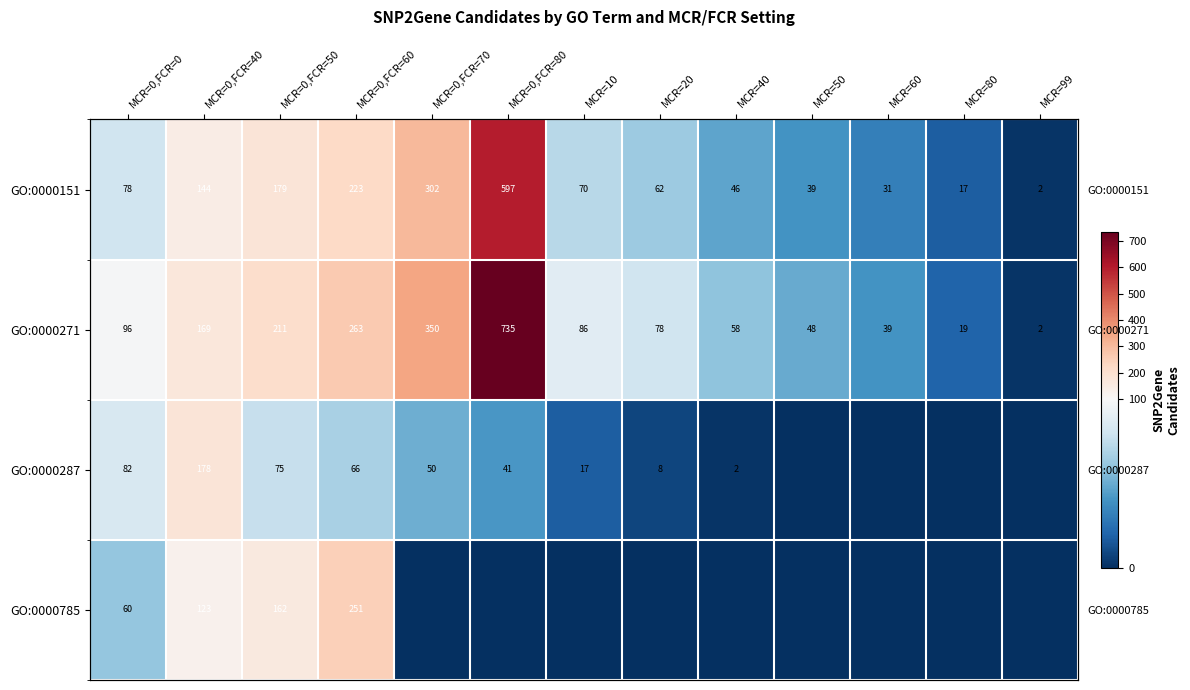

Which series has the widest spread of values?

GO:0000271